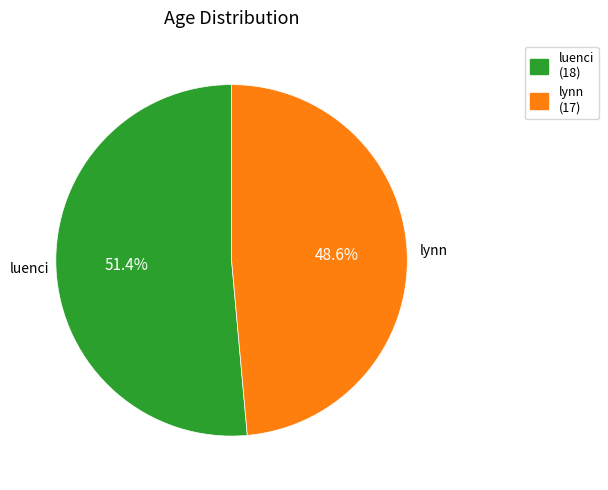

Does lynn account for over 50% of the chart?

No